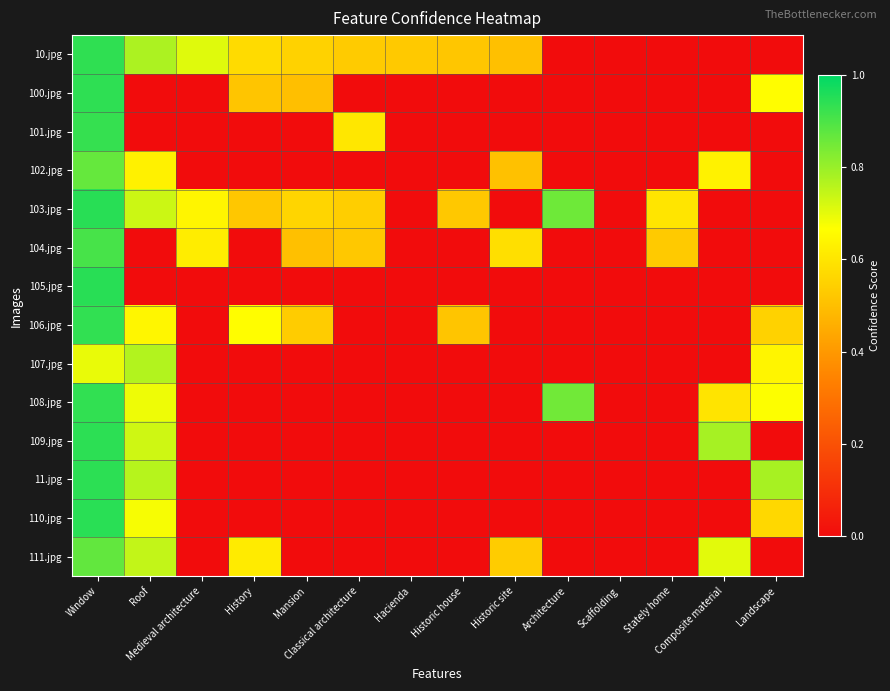

List the series in order of their peak value, highest first.

105.jpg, 103.jpg, 110.jpg, 11.jpg, 109.jpg, 100.jpg, 10.jpg, 108.jpg, 106.jpg, 101.jpg, 104.jpg, 111.jpg, 102.jpg, 107.jpg